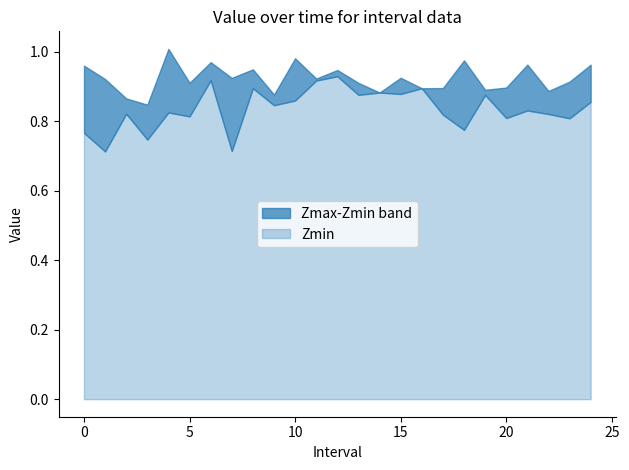

What is the sum of the Zmax values at 0.0 and 14.0?

1.8